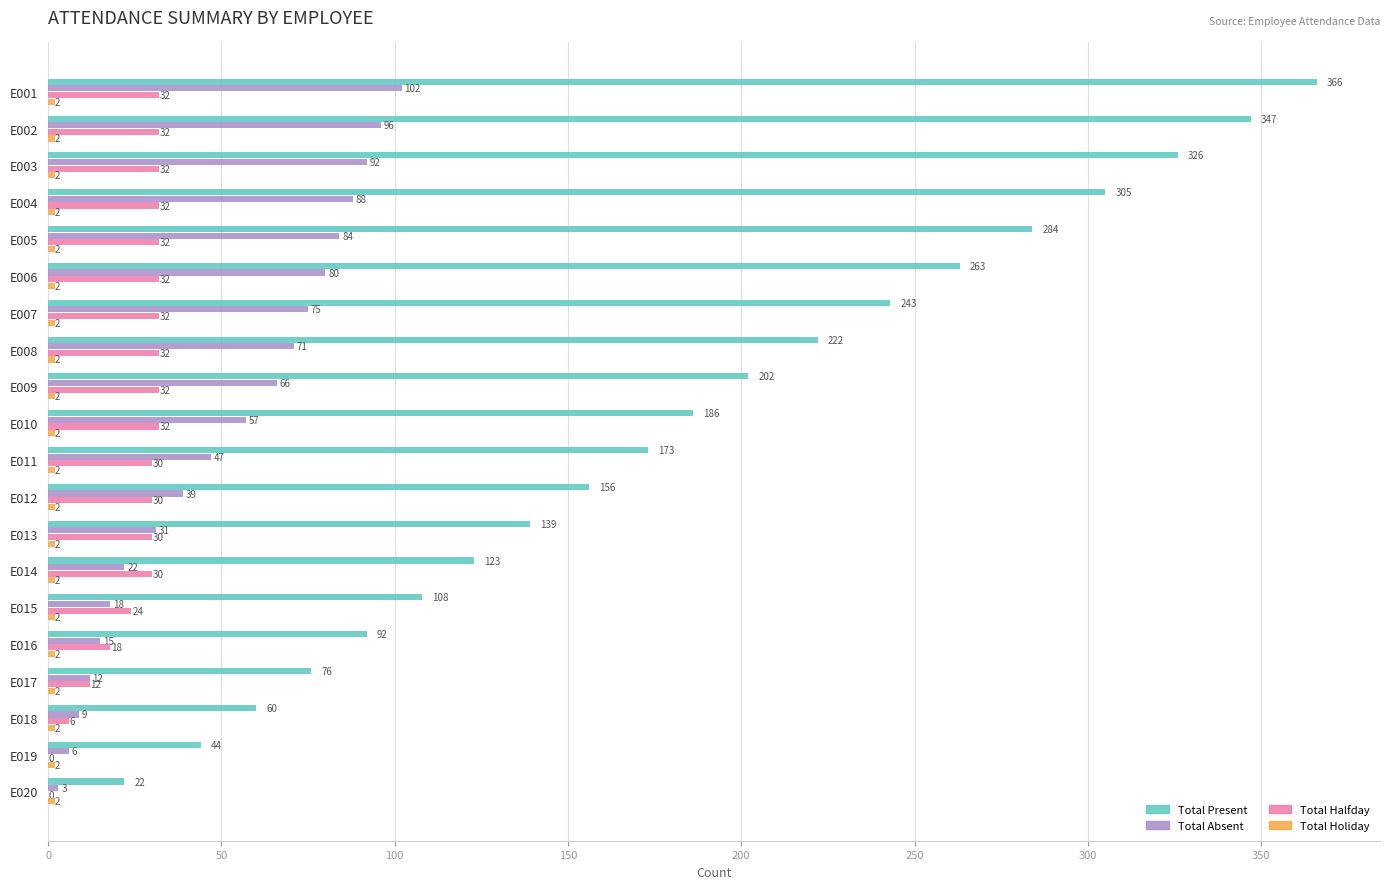

Is it true that Total Halfday equals 12 at E017?

True